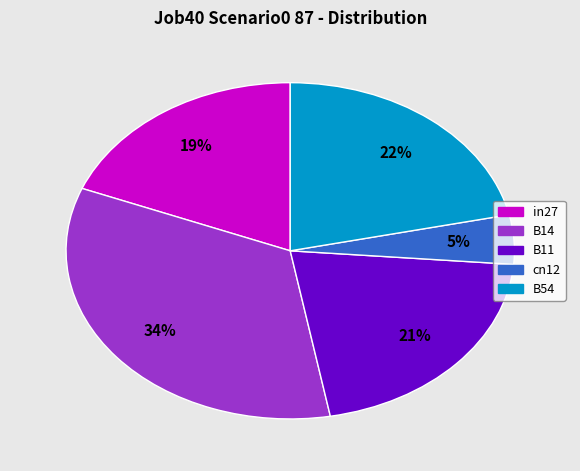

To the nearest percent, what is the combined percentage of B14 and B54?

55%